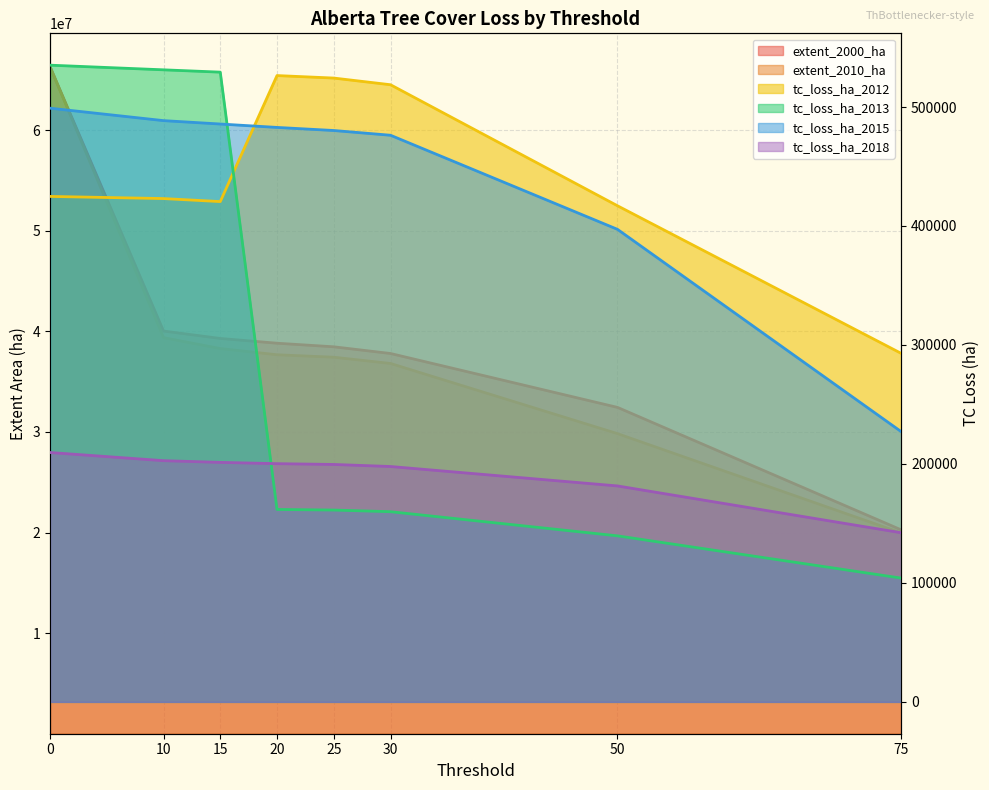

At which label does tc_loss_ha_2013 reach its minimum?

75